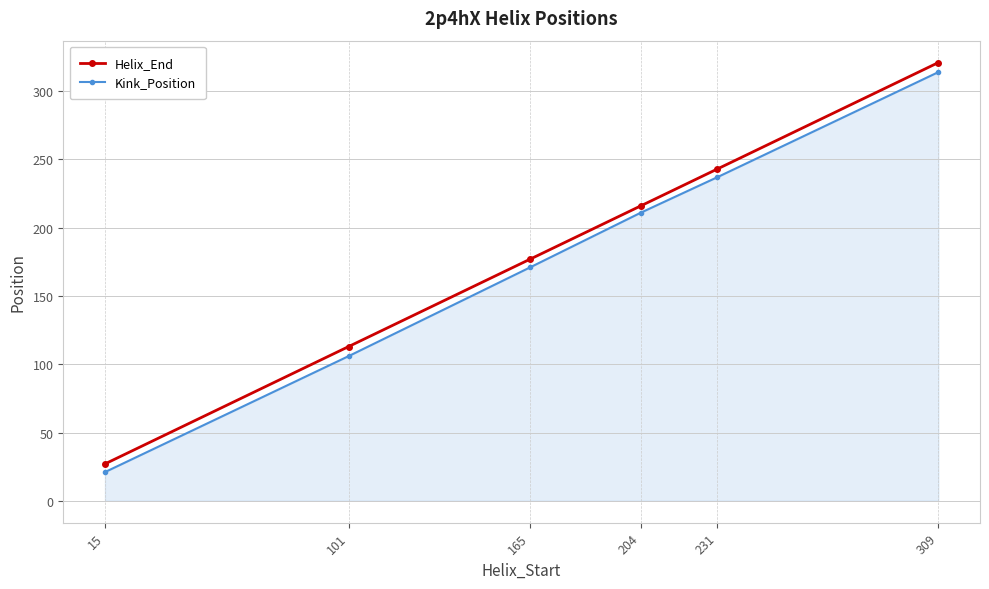

True or false: Helix_End and Kink_Position cross at least once.

False